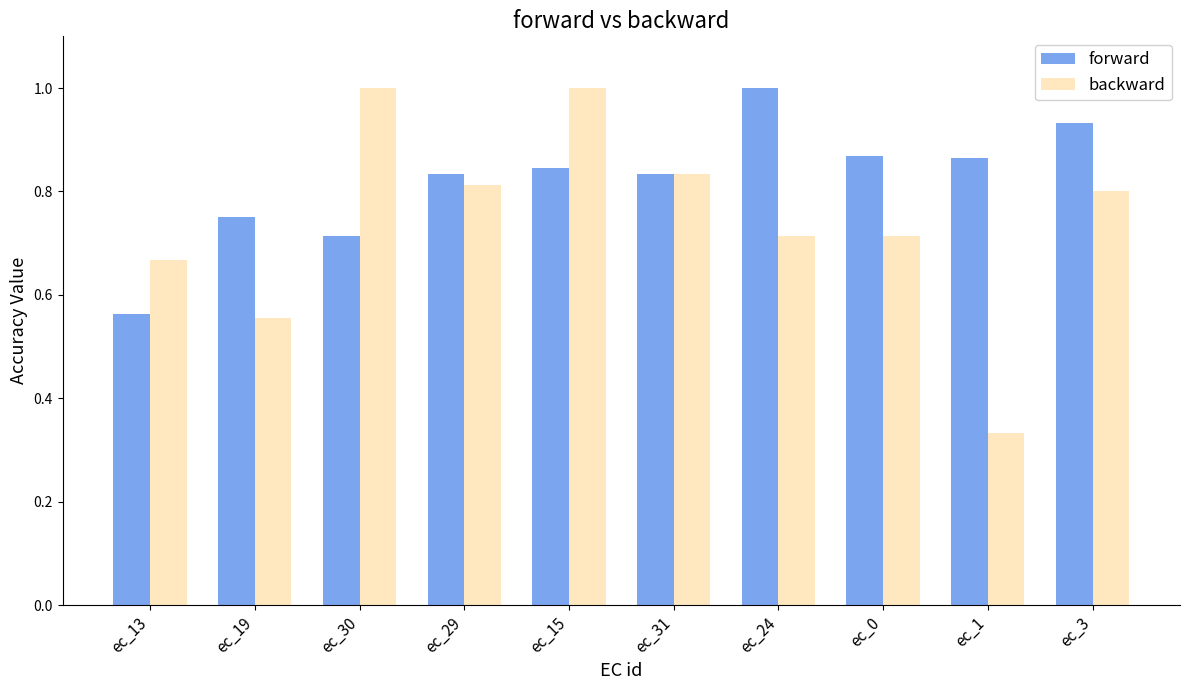

Is the value of backward at ec_15 greater than the value of forward at ec_13?

Yes